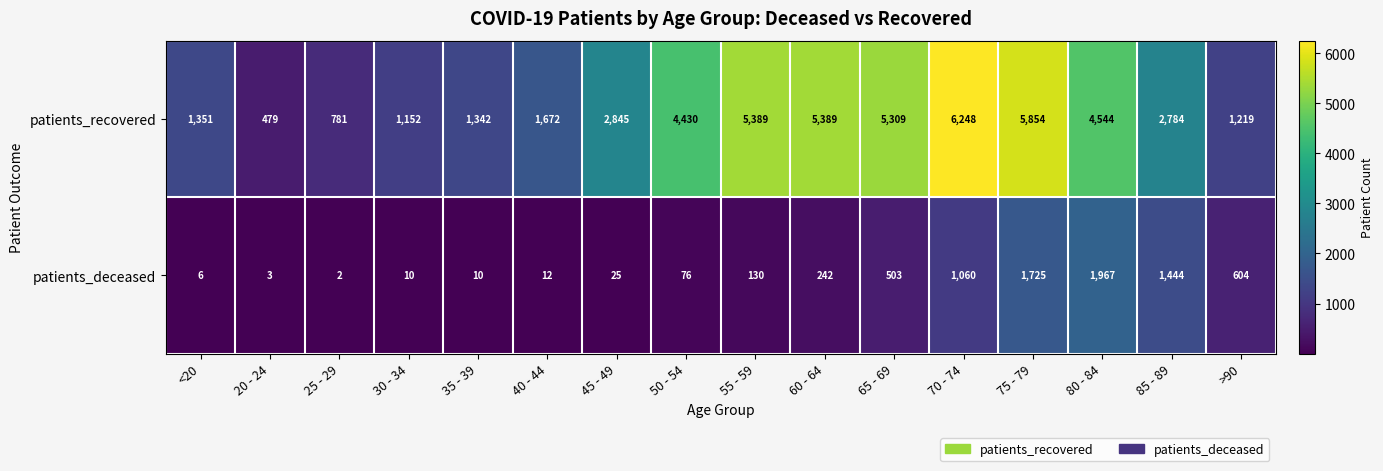

Is it true that patients_deceased equals 6 at <20?

True